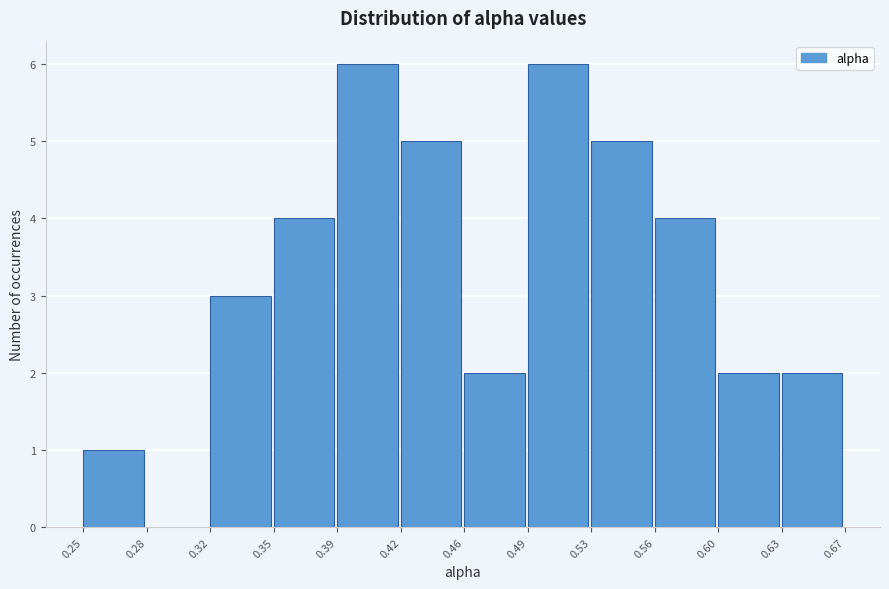

Reading left to right, list every bar in this chart as the range it spans on the x-axis followed by its height. The values are not printed on the chart, so give them approximately, as read against the axis.

0.25 to 0.28: 1
0.28 to 0.32: 0
0.32 to 0.35: 3
0.35 to 0.39: 4
0.39 to 0.42: 6
0.42 to 0.46: 5
0.46 to 0.49: 2
0.49 to 0.53: 6
0.53 to 0.56: 5
0.56 to 0.60: 4
0.60 to 0.63: 2
0.63 to 0.67: 2